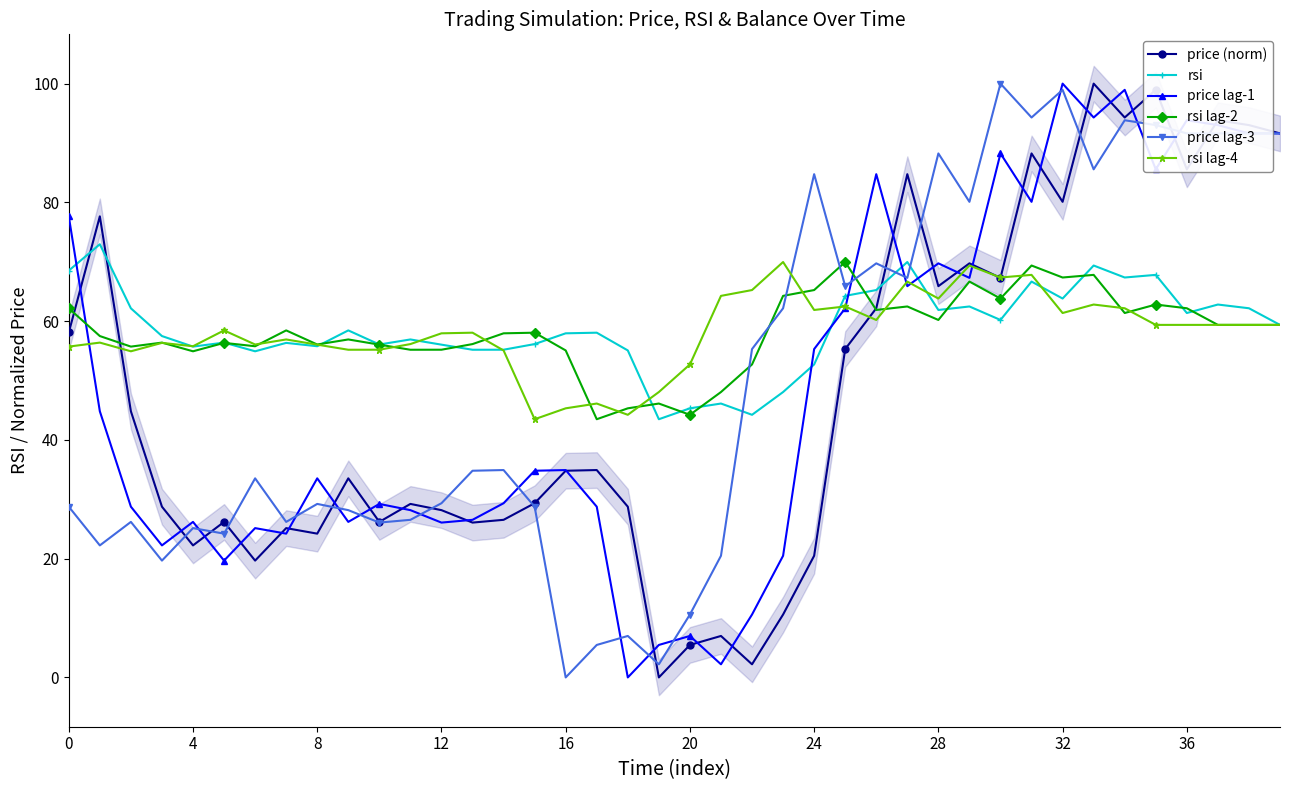

Is this an area chart (filled region under the line)?

No